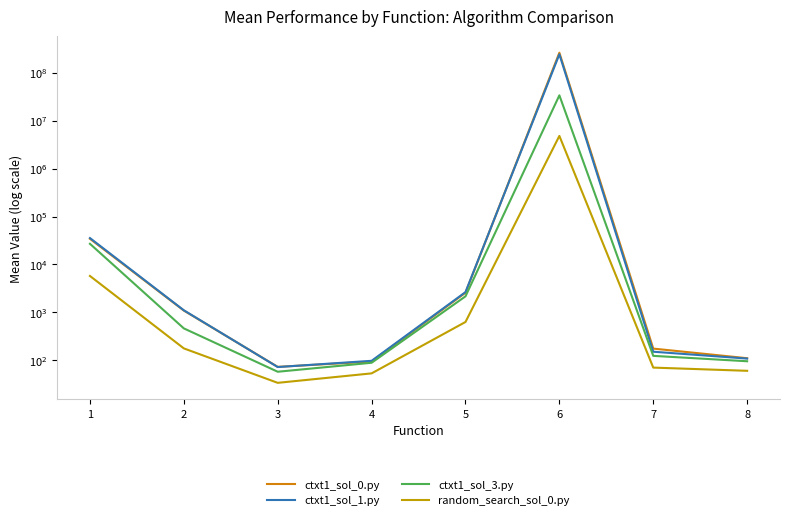

Which has a higher value, 1 or 2?

1